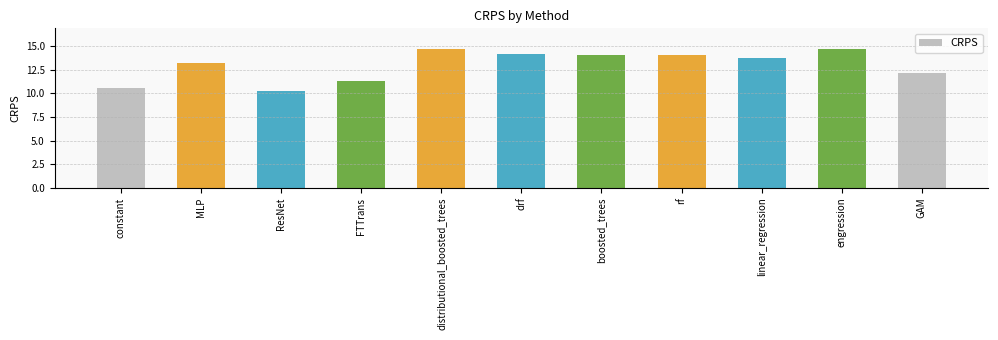

What is the label of the 7th bar from the right?

distributional_boosted_trees